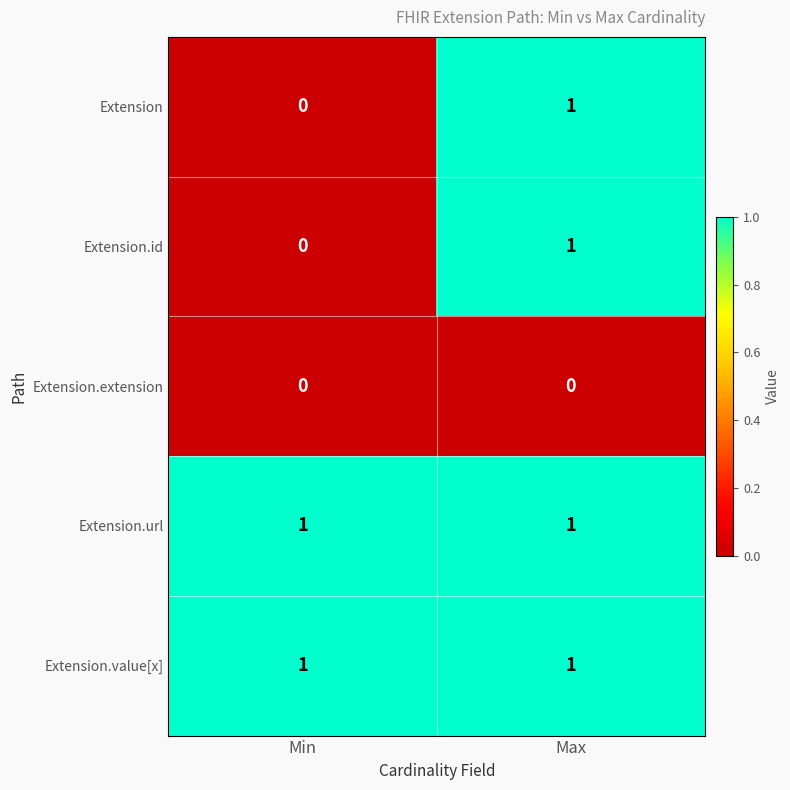

At which label does Extension.id reach its minimum?

Min